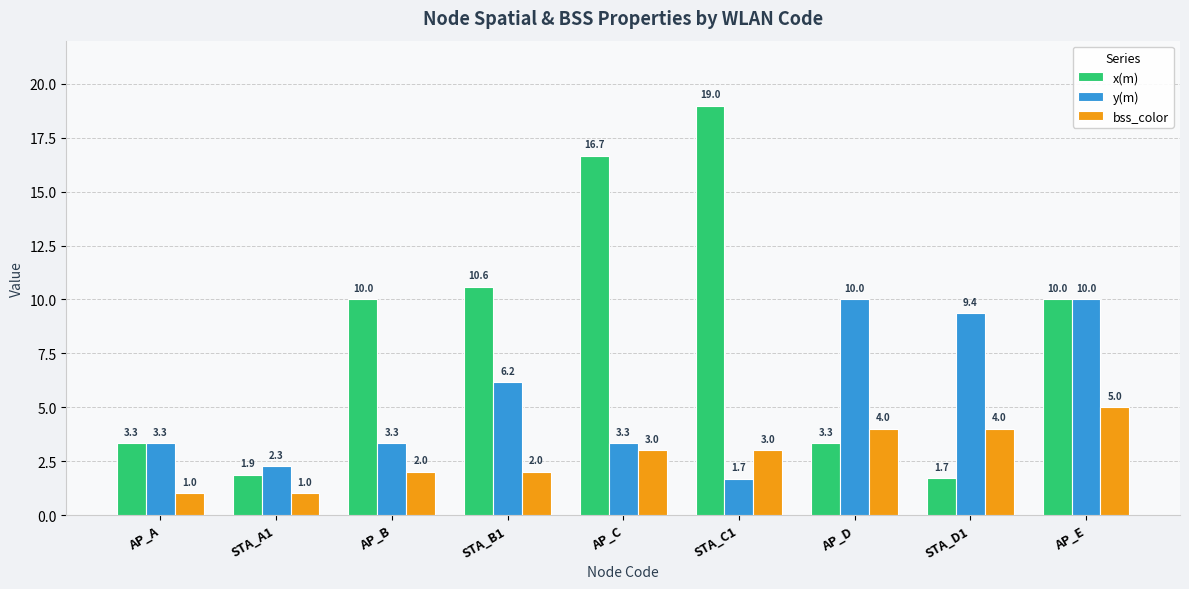

Reading right to left, transcribe all the data shown in this chart.

x(m): 10.0	1.7	3.3	19.0	16.7	10.6	10.0	1.9	3.3
y(m): 10.0	9.4	10.0	1.7	3.3	6.2	3.3	2.3	3.3
bss_color: 5.0	4.0	4.0	3.0	3.0	2.0	2.0	1.0	1.0